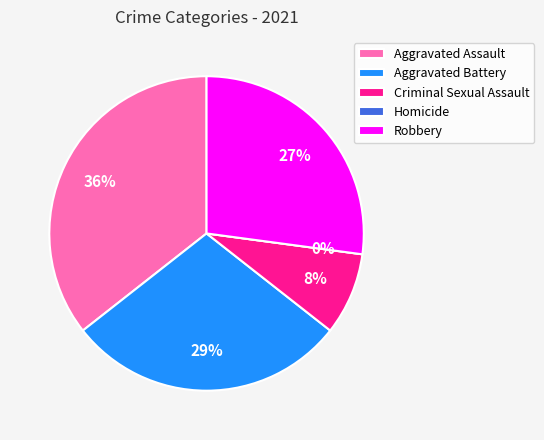

To the nearest percent, what portion does Aggravated Assault represent?

36%